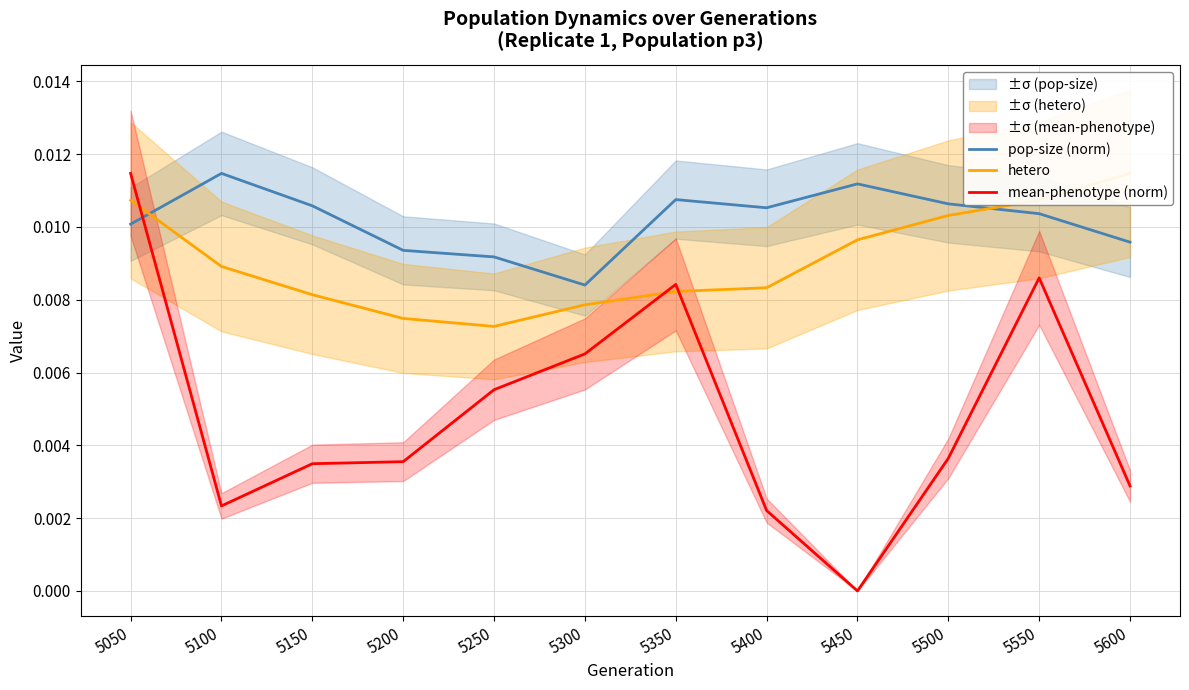

Count the number of data series in this chart.

3